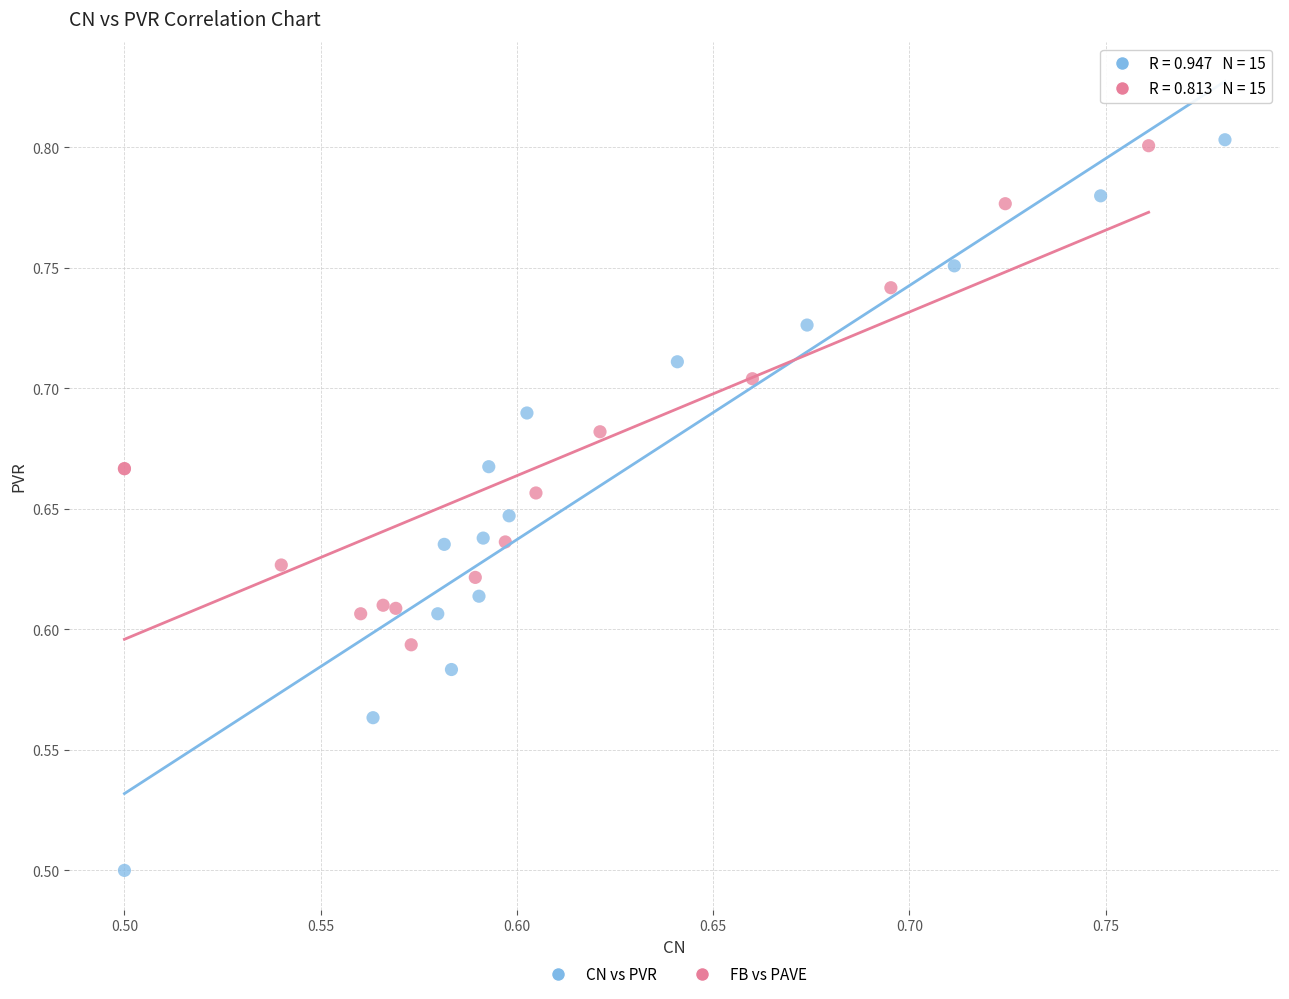

Which series reaches the minimum Y coordinate?

CN vs PVR